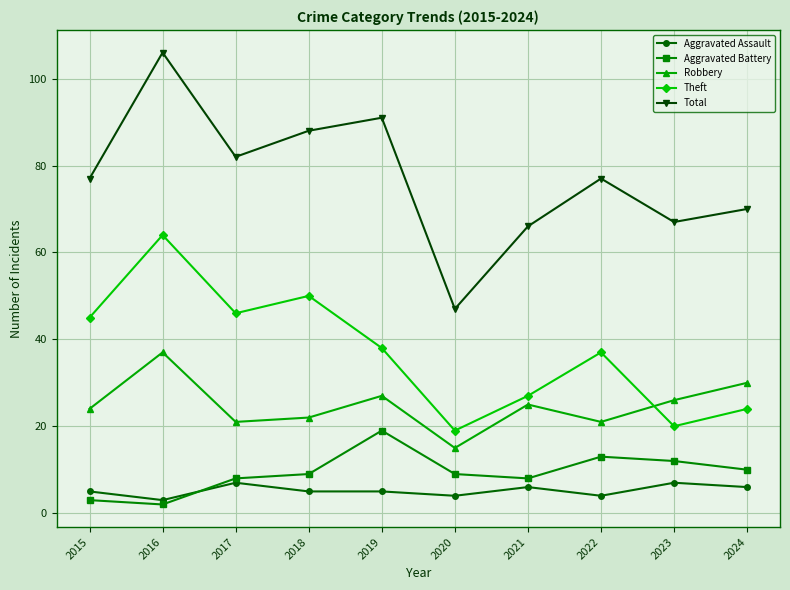

Is the value of Total at 2018 greater than the value of Robbery at 2015?

Yes